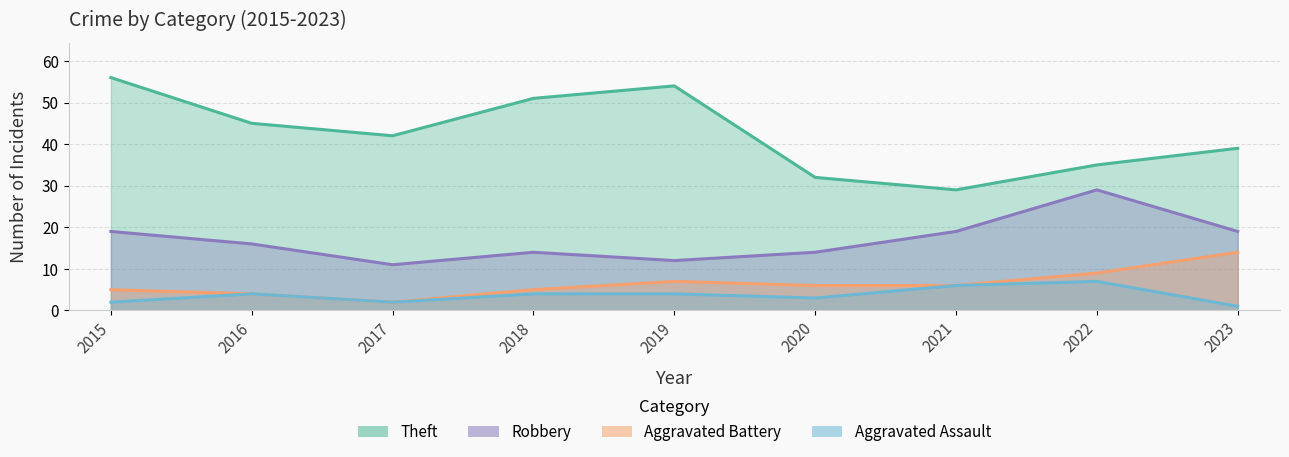

The Aggravated Battery series shows 8 at 2018. True or false?

False